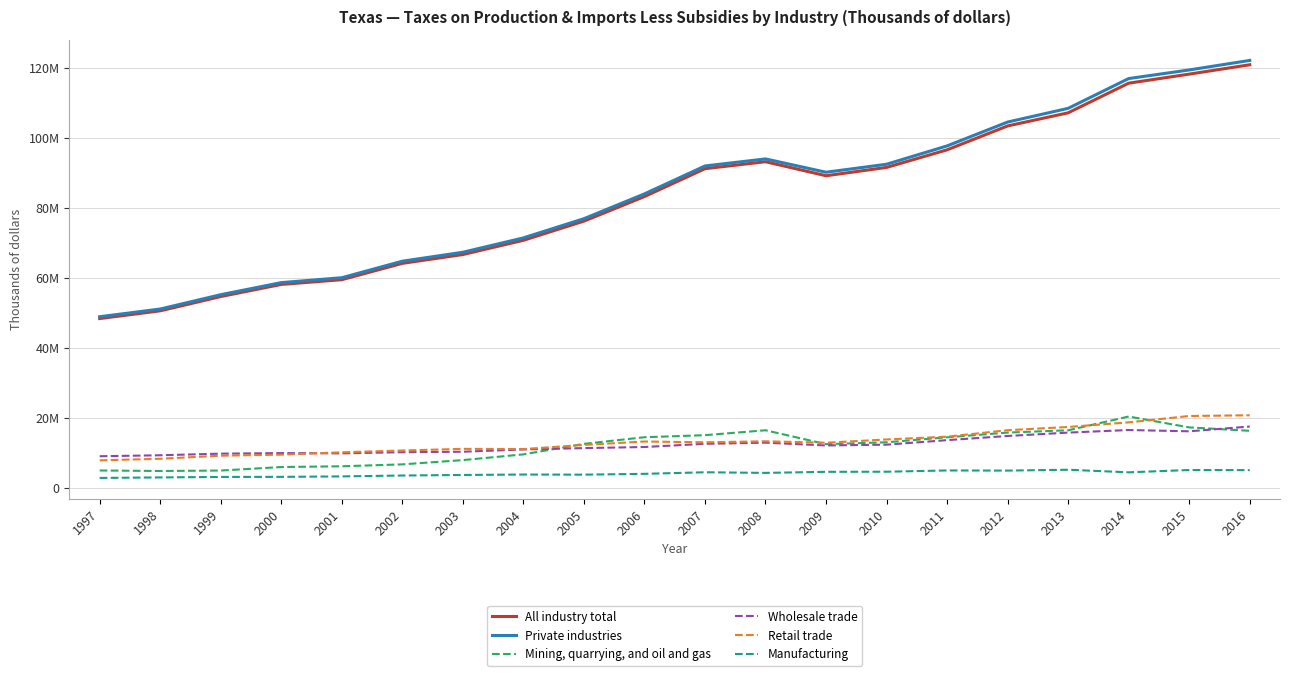

Which label corresponds to the smallest value in the chart?

1997